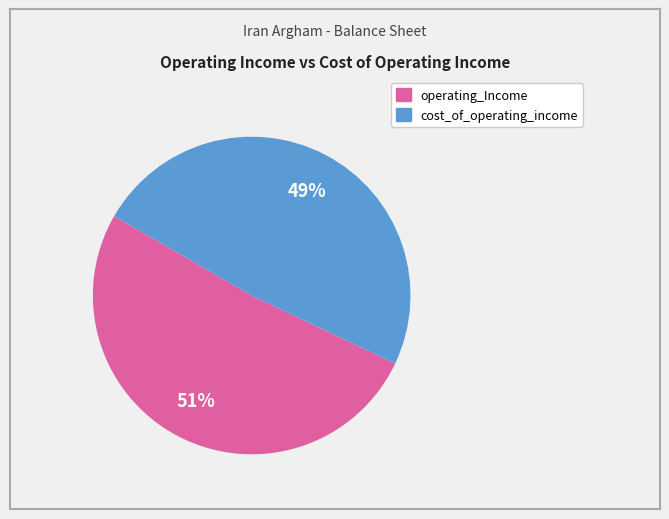

To the nearest percent, what is the average slice percentage?

50%